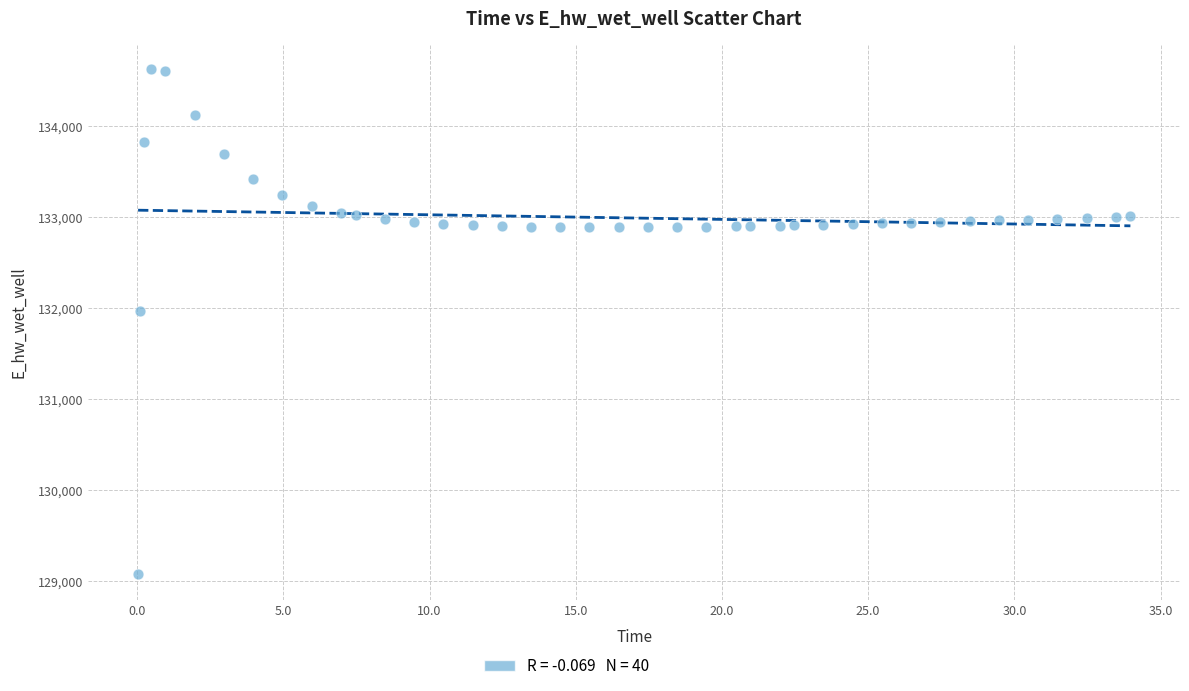

What Y value in the scatter plot is closest to 131849?

131970.0